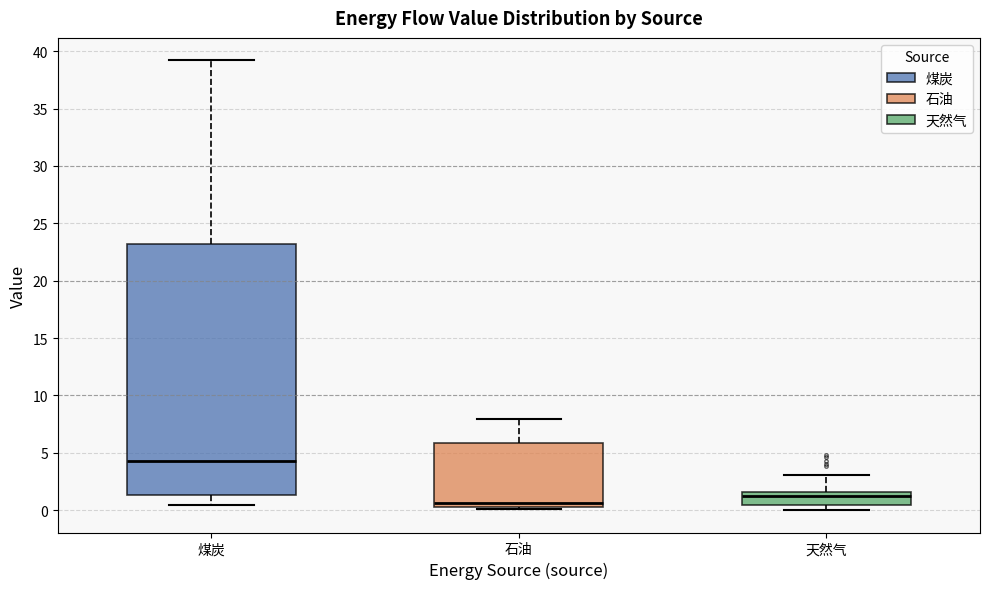

Where is the lower edge of the box for 煤炭 on the y-axis? The values are not printed on the chart, so give them approximately, as read against the axis.

1.5